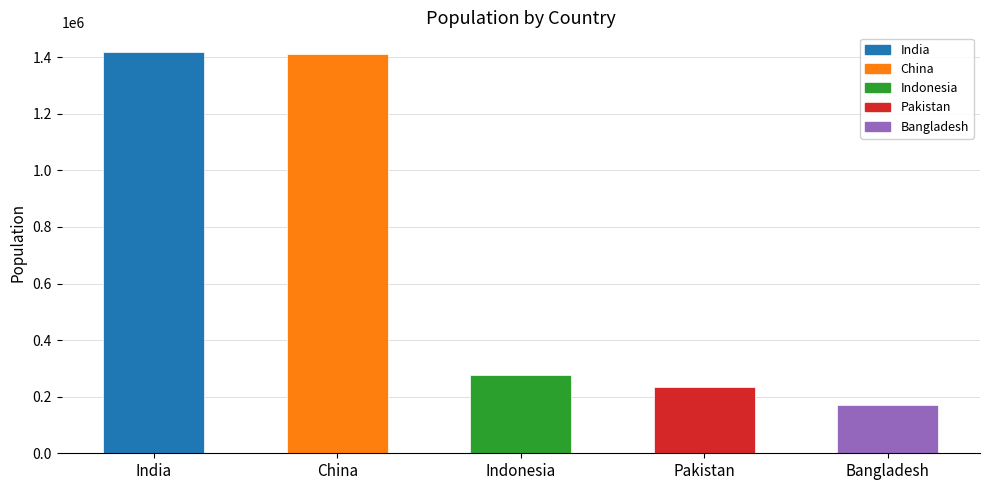

How many values are below 275501?

2